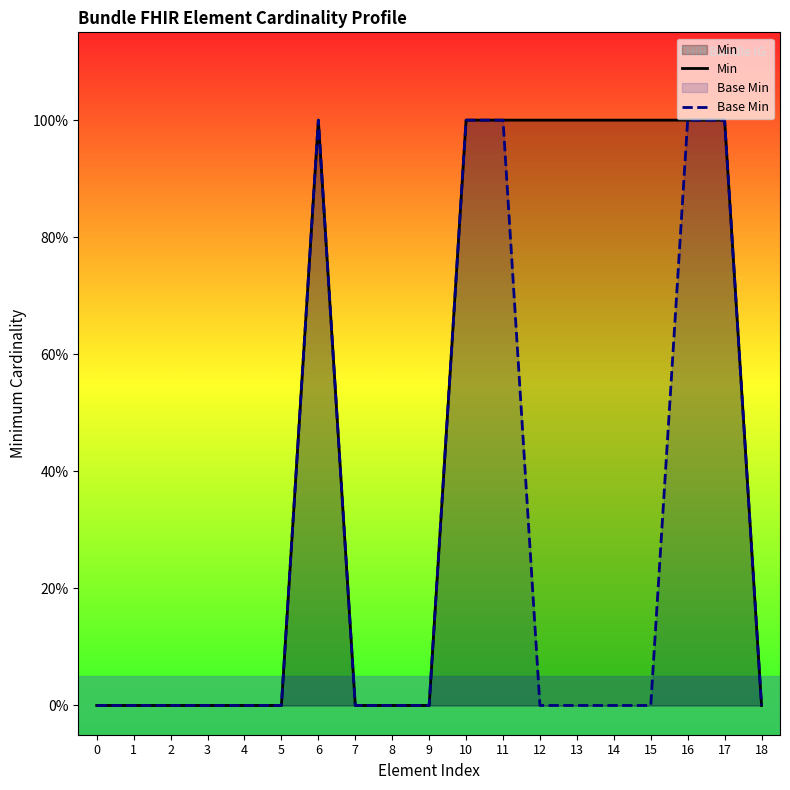

Which has a higher value, 15 or 3?

15